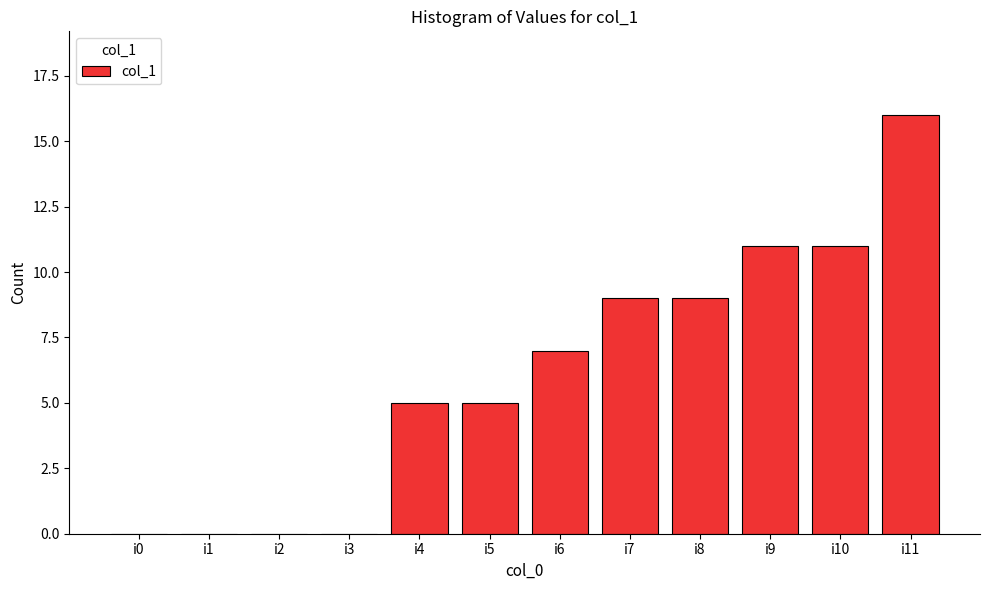

Between i3 and i5, which is larger?

i5